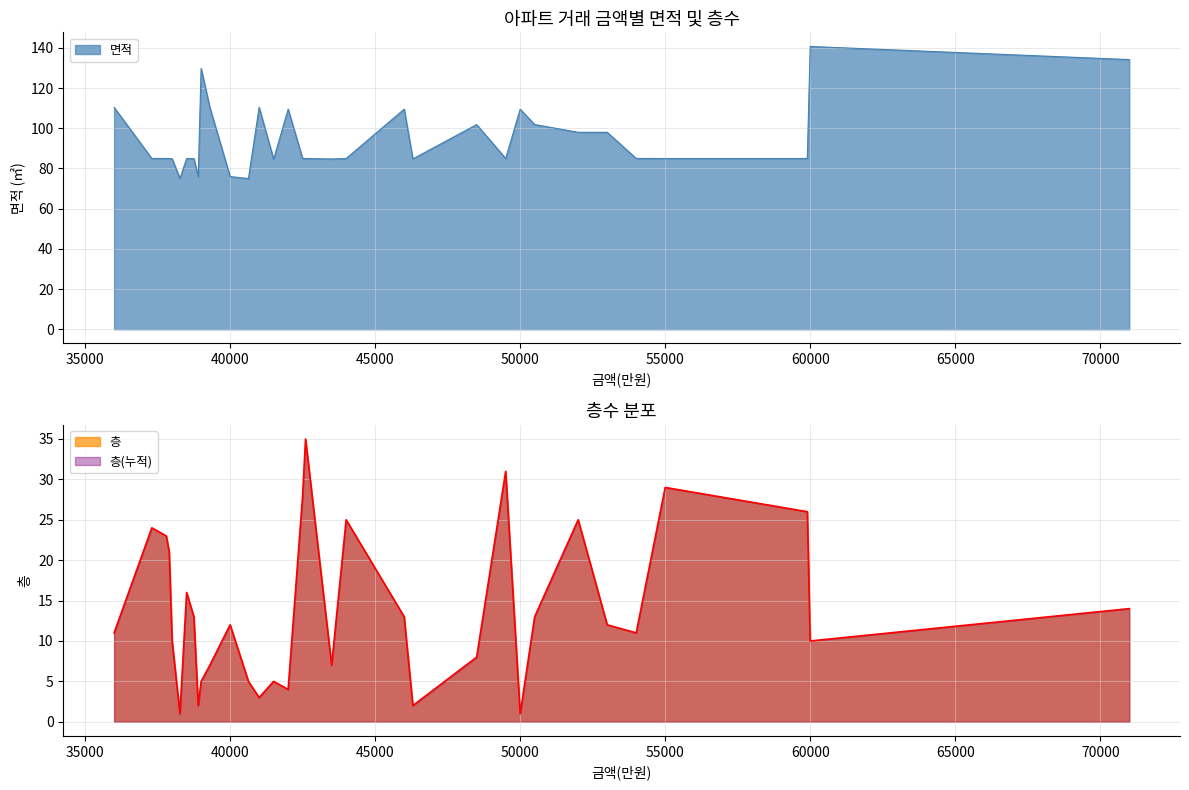

Is the value of 층 at 43500 greater than the value of 면적 at 46300?

No